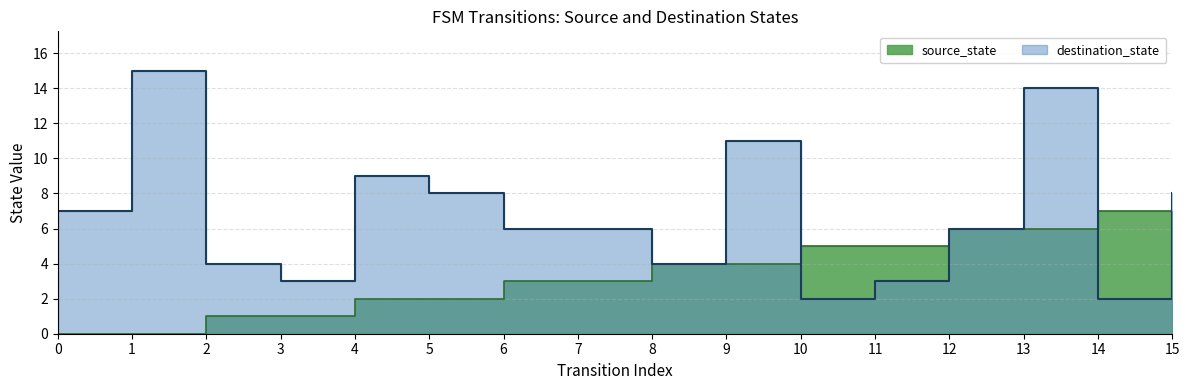

The value of source_state at 8 is 4. True or false?

True